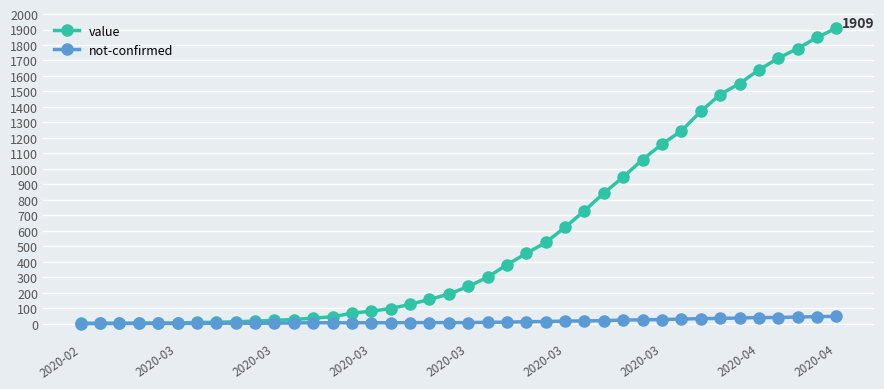

What is the difference between the maximum and second lowest values in the not-confirmed series?

45